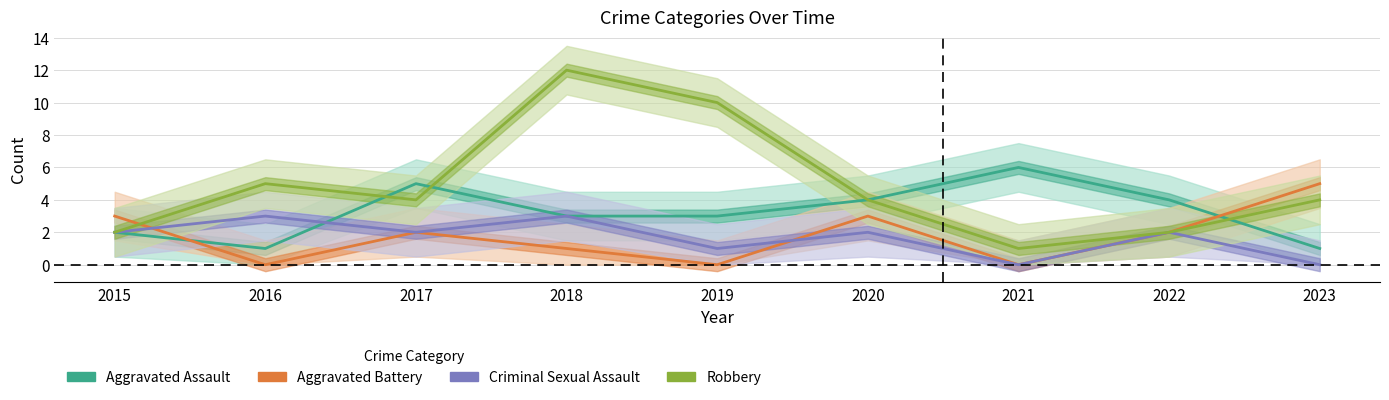

Is it true that Aggravated Battery equals 0 at 2016?

True